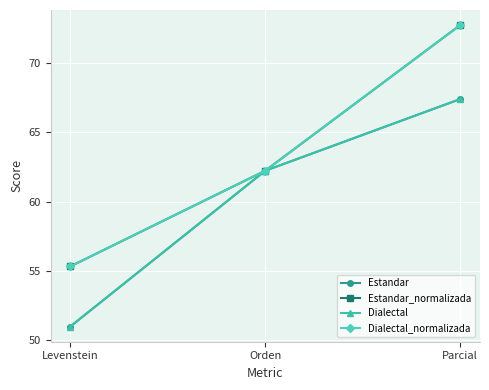

Reading right to left, extract all data points from this chart.

Estandar: Parcial=67.4	Orden=62.2	Levenstein=51.0
Estandar_normalizada: Parcial=72.7	Orden=62.2	Levenstein=55.3
Dialectal: Parcial=67.4	Orden=62.2	Levenstein=51.0
Dialectal_normalizada: Parcial=72.7	Orden=62.2	Levenstein=55.3